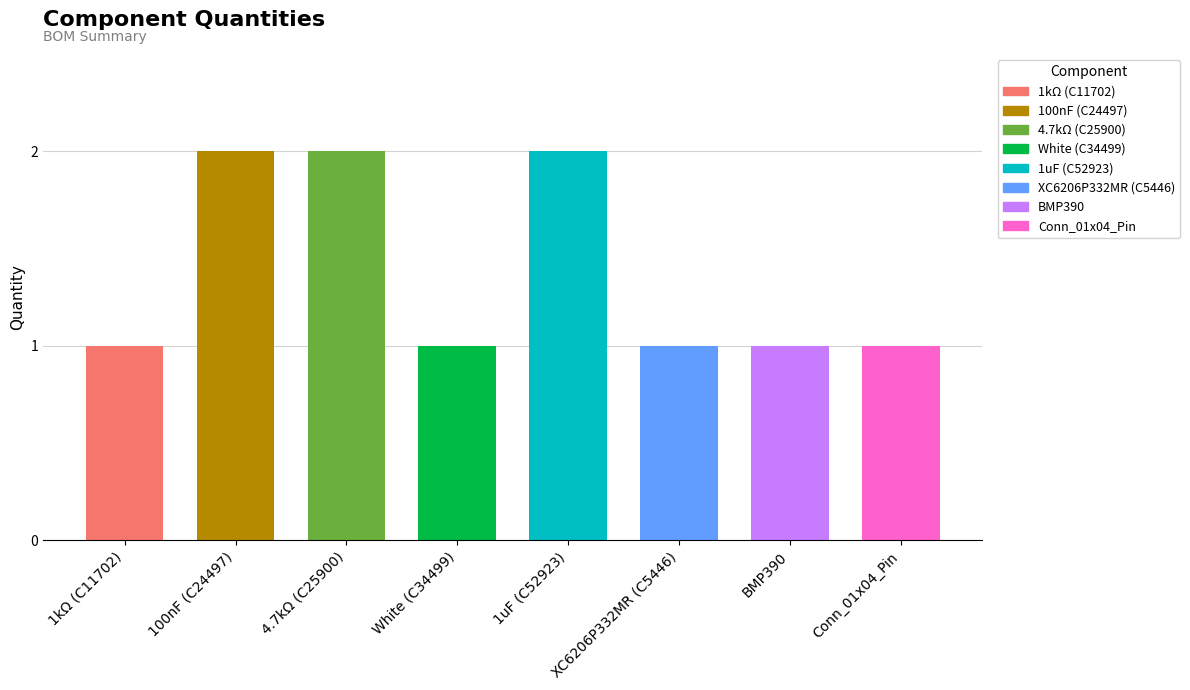

The value at C24497 is 2. True or false?

True